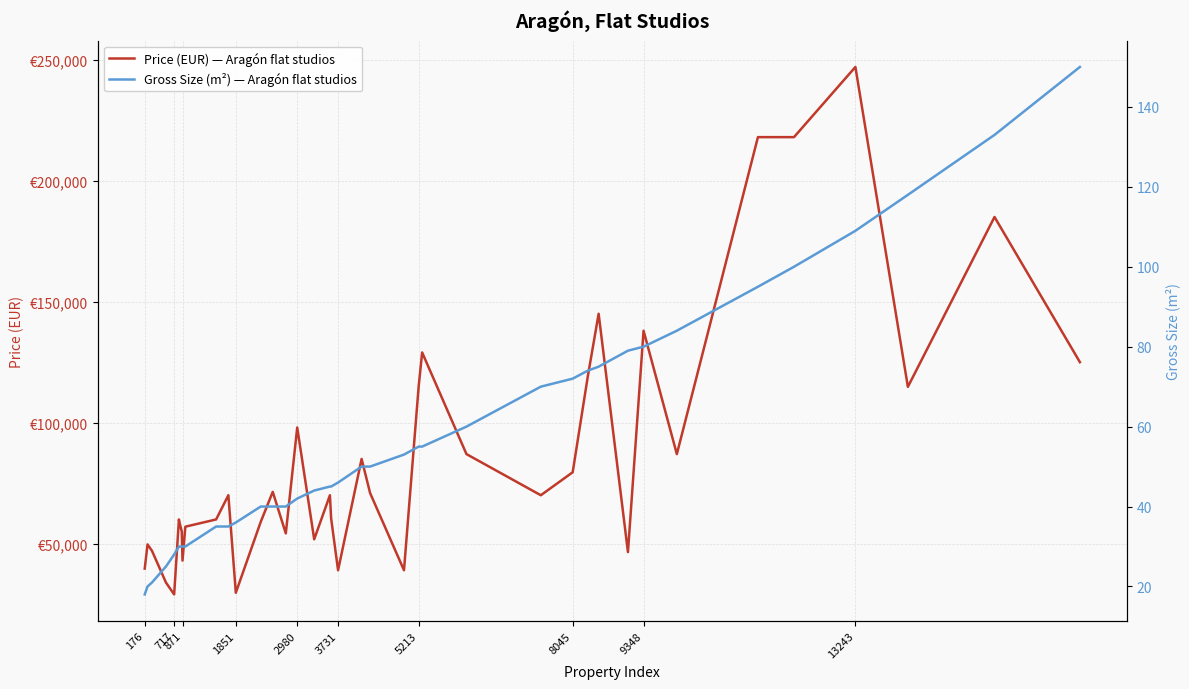

How many interior local peaks does the Price (EUR) — Aragón flat studios series have?

12